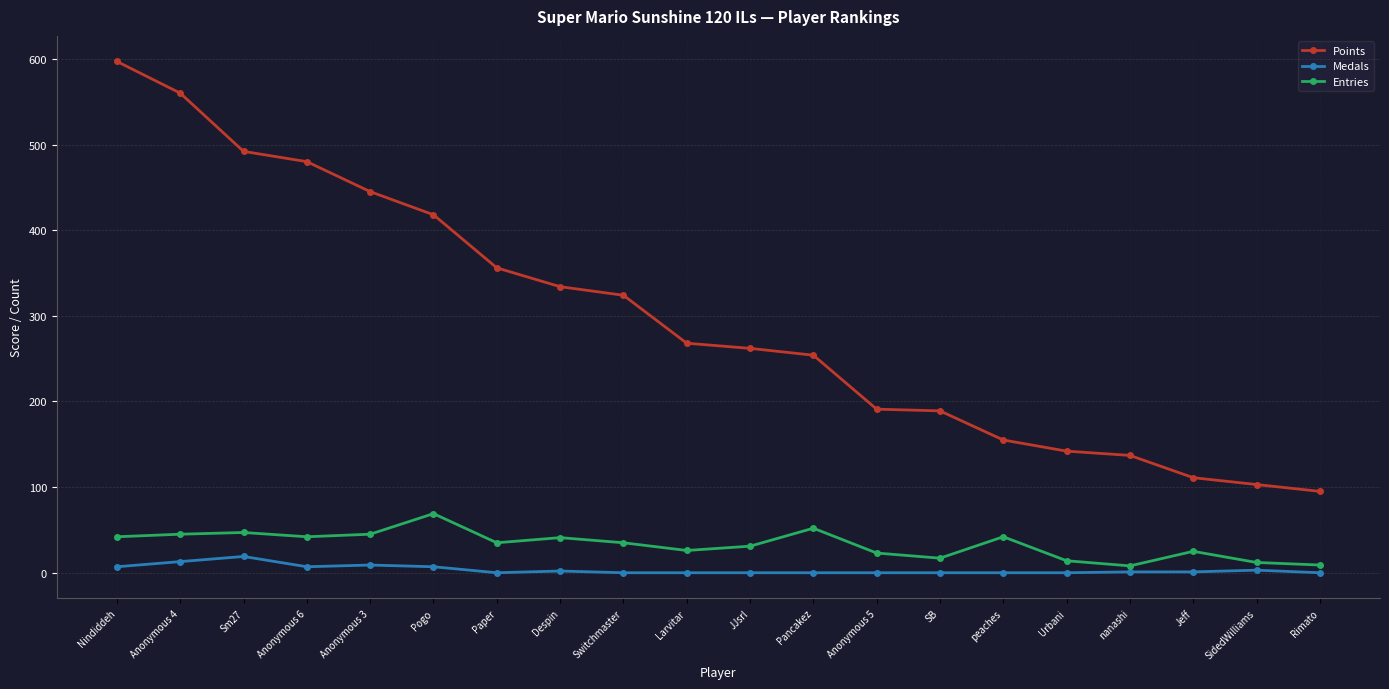

What is the total value across all series at Despin?

377